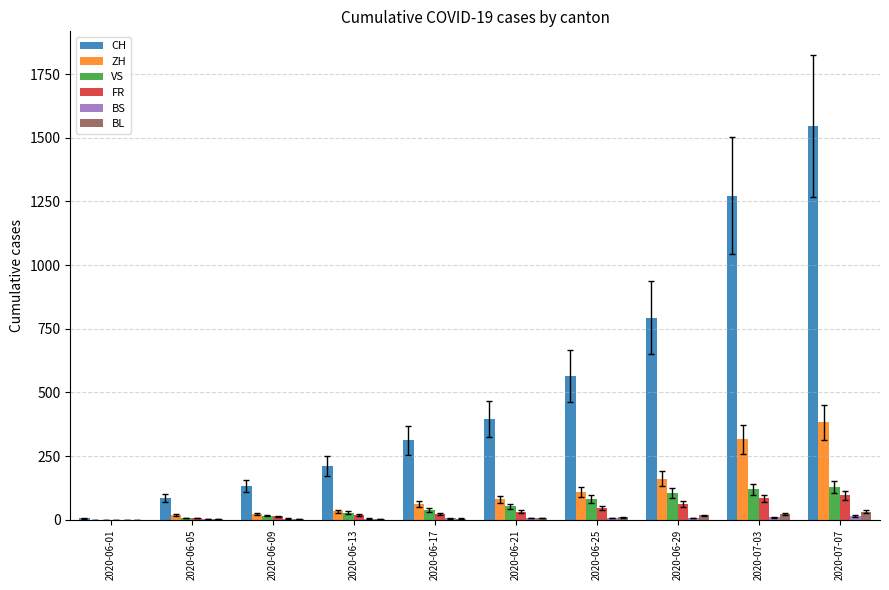

Which series has the widest spread of values?

CH